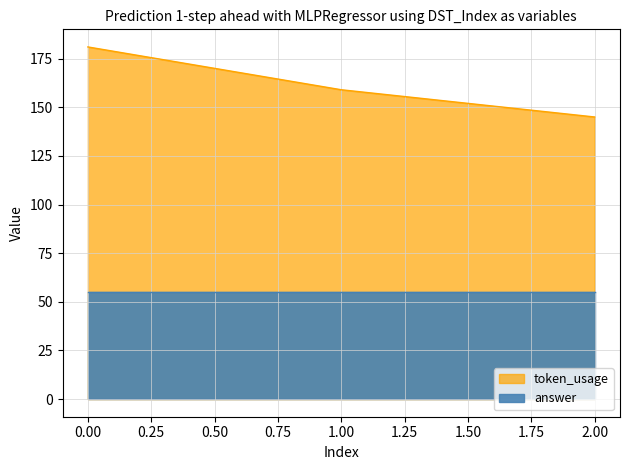

Reading left to right, extract all data points from this chart.

0=181	1=159	2=145